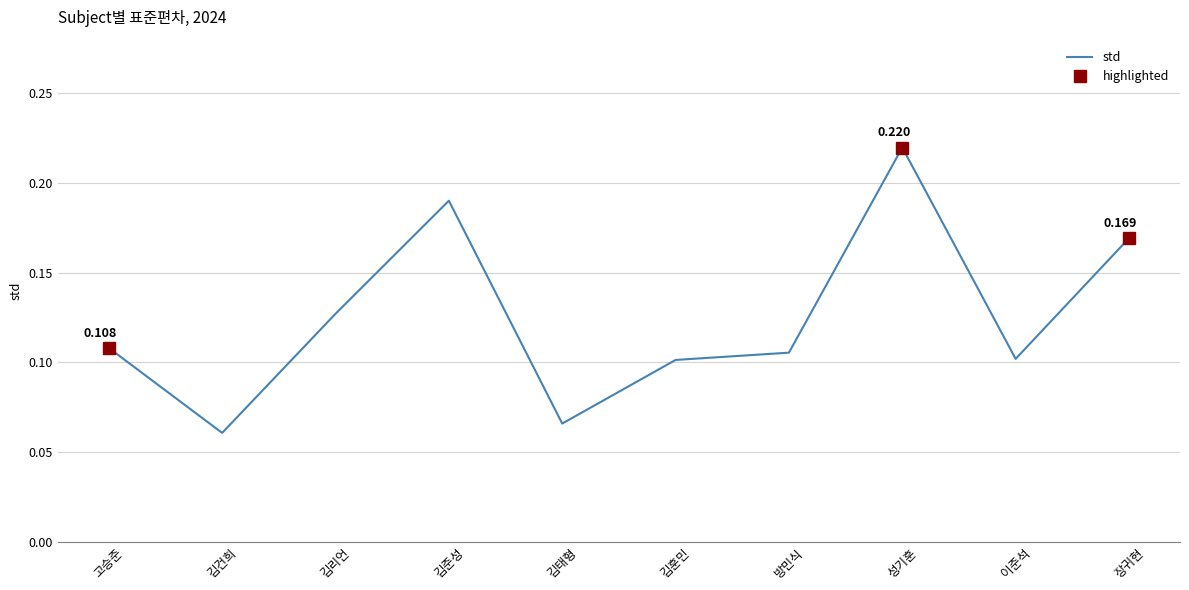

How many lines are shown in the chart?

1